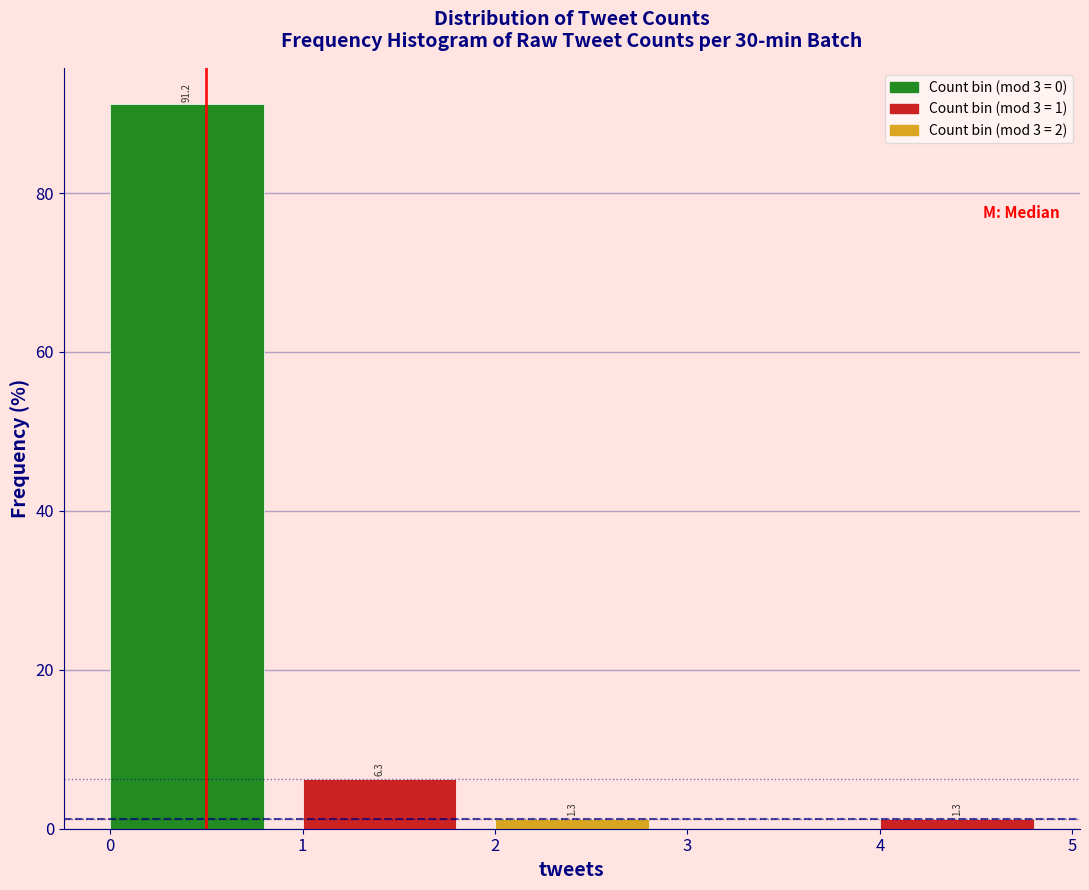

Over which range of the x-axis is the bar tallest?

0 to 1